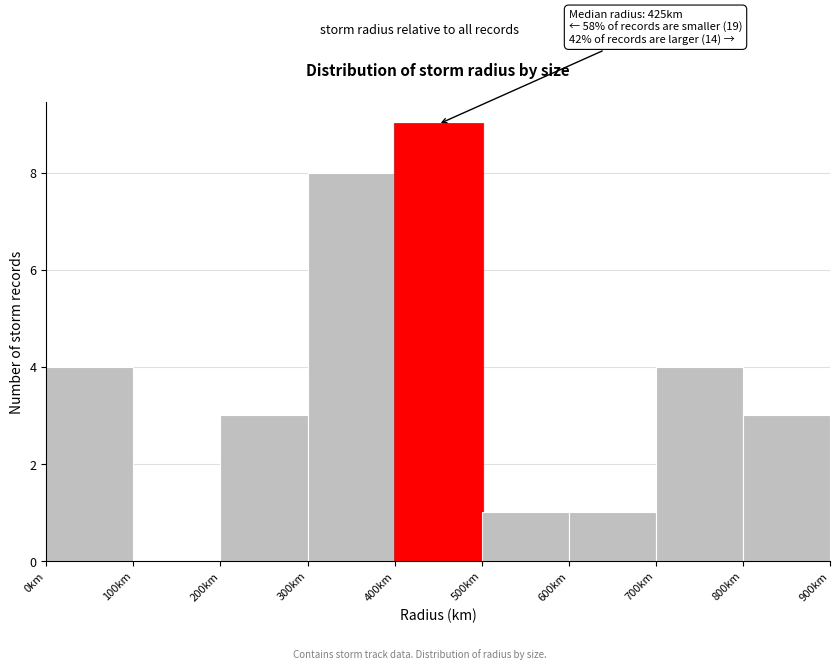

Which range on the x-axis has the tallest bar?

400 to 500